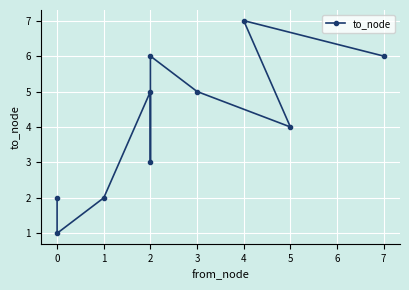

Does the chart display data point markers on the line(s)?

Yes